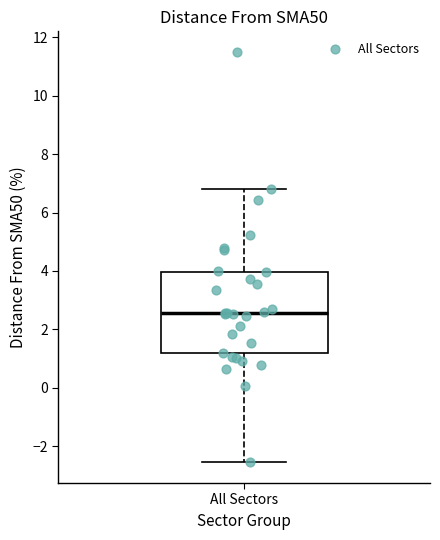

Where does the lower whisker of the box for All Sectors end on the y-axis? The values are not printed on the chart, so give them approximately, as read against the axis.

-2.6